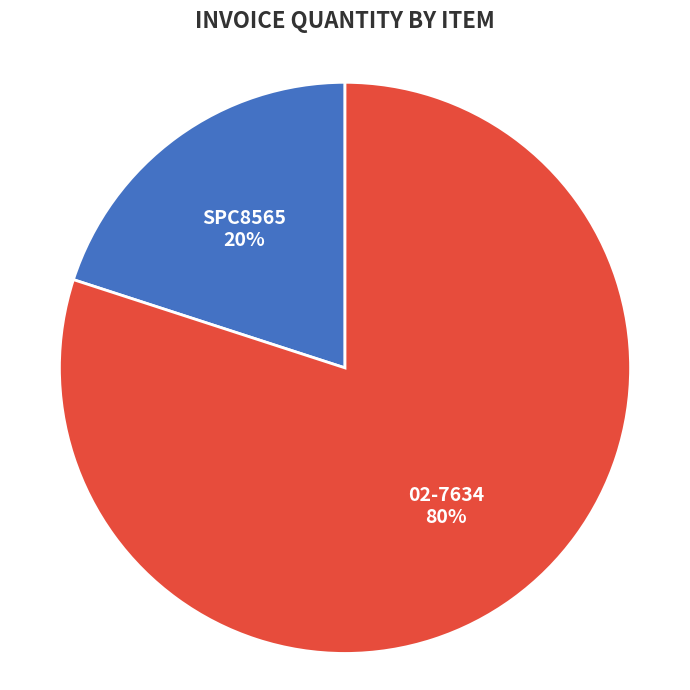

Count the number of slices in the pie.

2